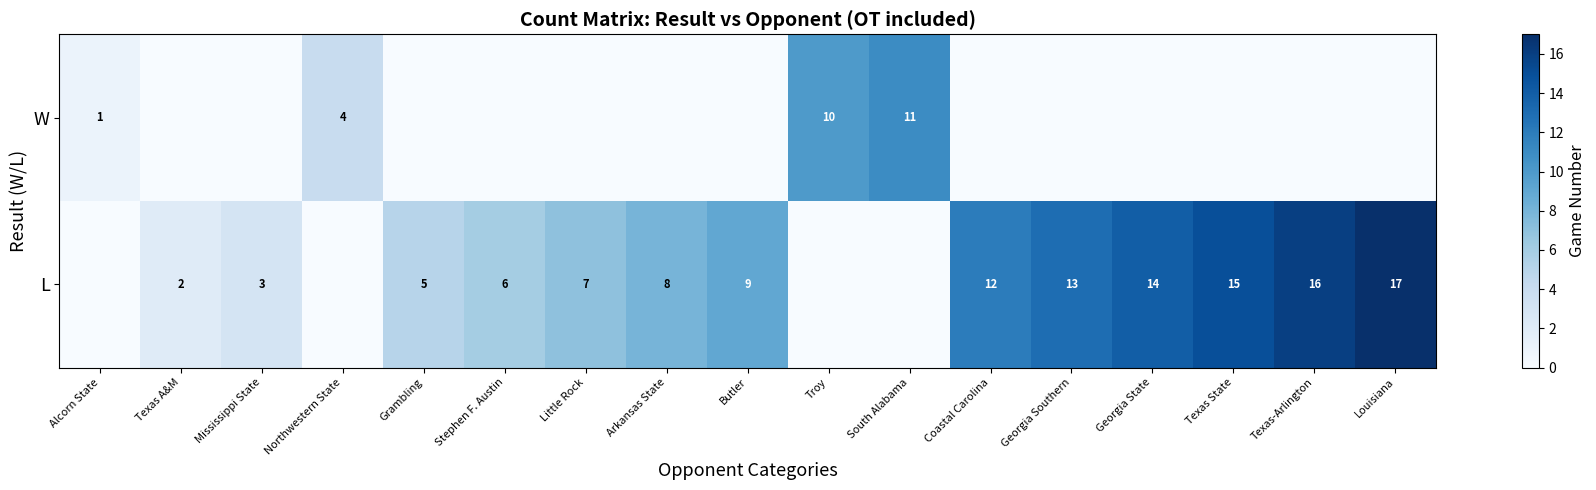

What is the total value across all series at Texas-Arlington?

16